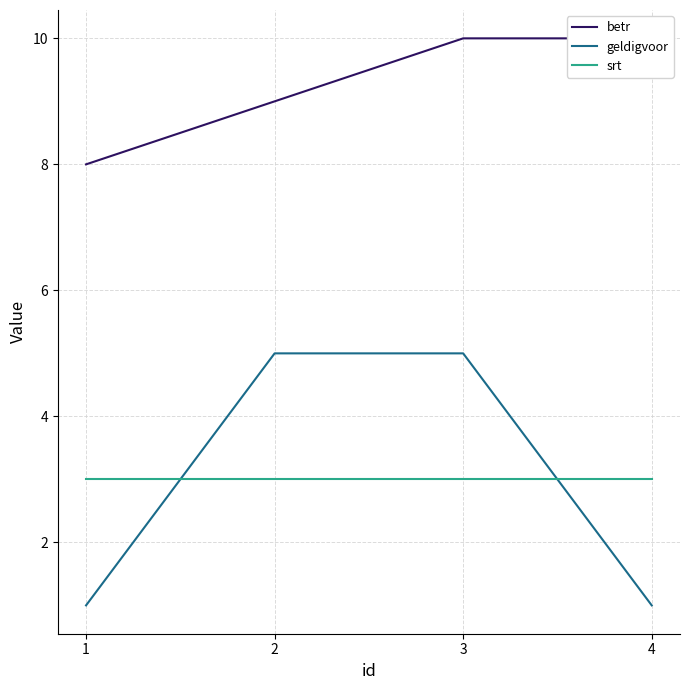

What is the value of the geldigvoor point at the 3rd from the left?

5